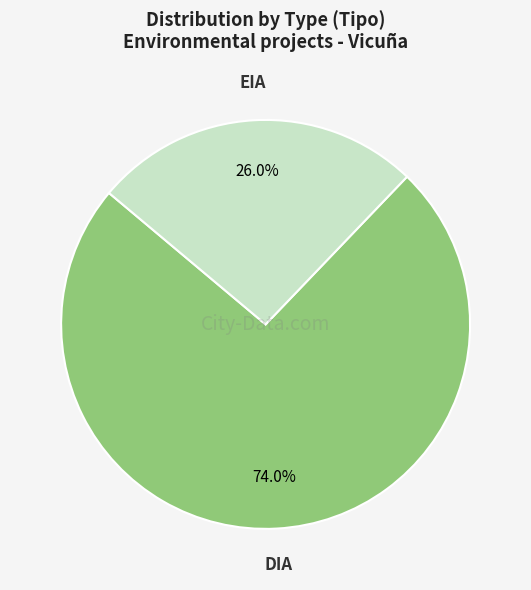

Is there any slice that represents more than half of the pie?

Yes